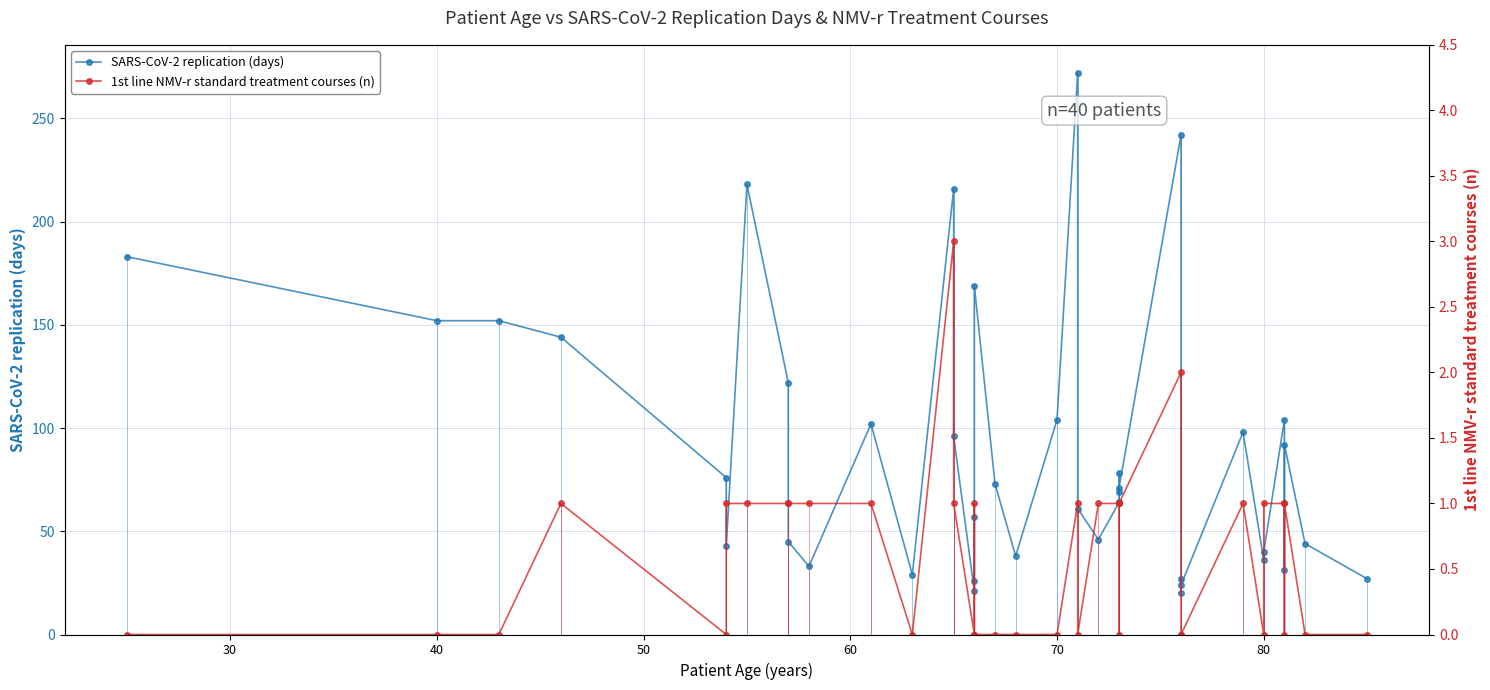

How many interior local peaks does the SARS-CoV-2 replication (days) series have?

10